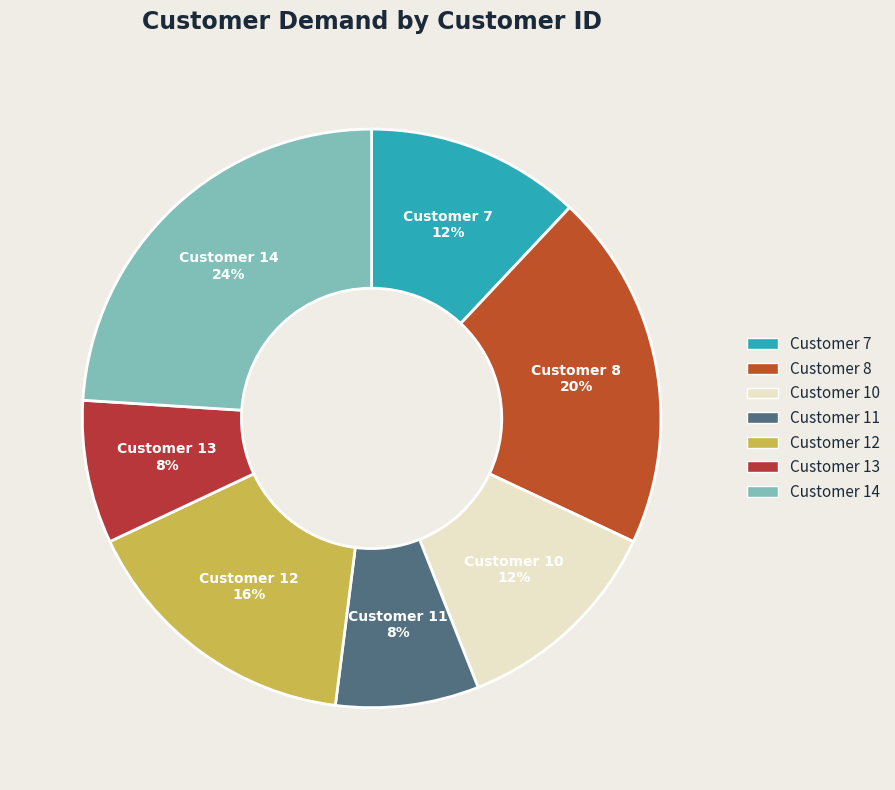

How many slices are in this pie chart?

7